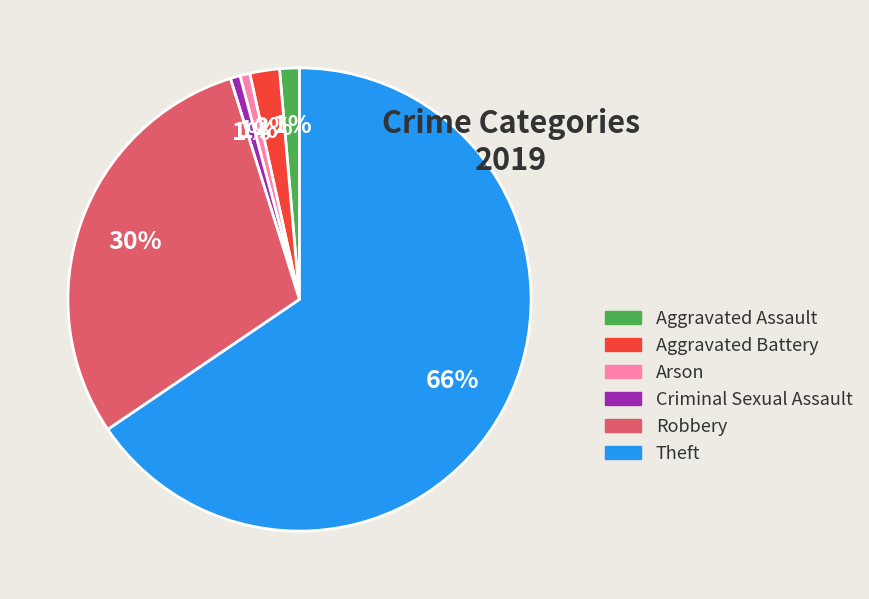

Is the sum of Aggravated Assault and Theft greater than half?

Yes